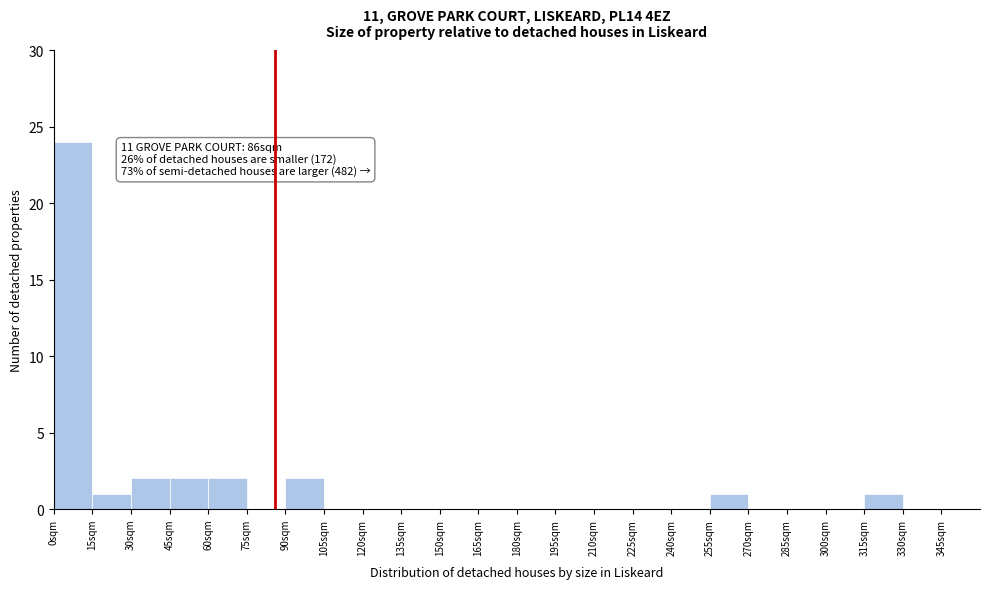

Over which range of the x-axis is the bar tallest?

0 to 15